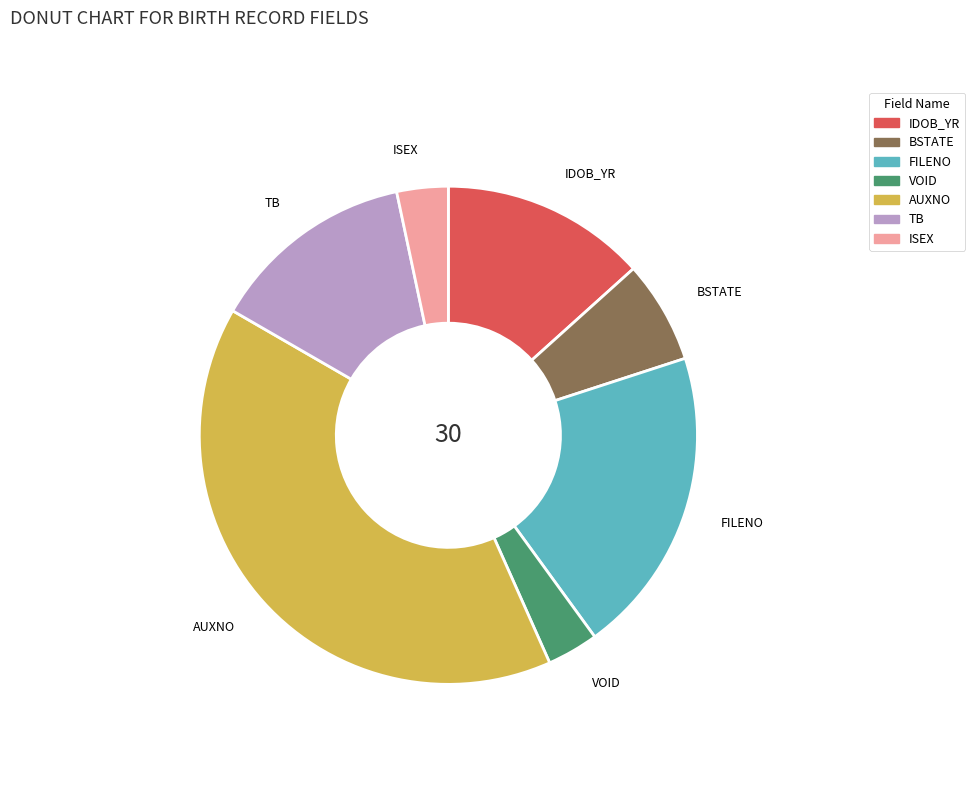

Is there a majority slice in this chart?

No